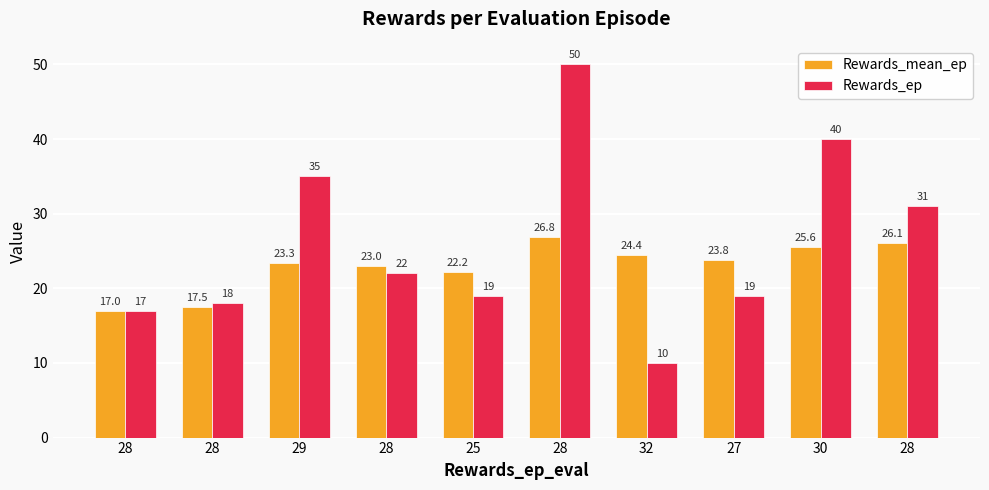

What is the maximum value shown in the chart?

50.0